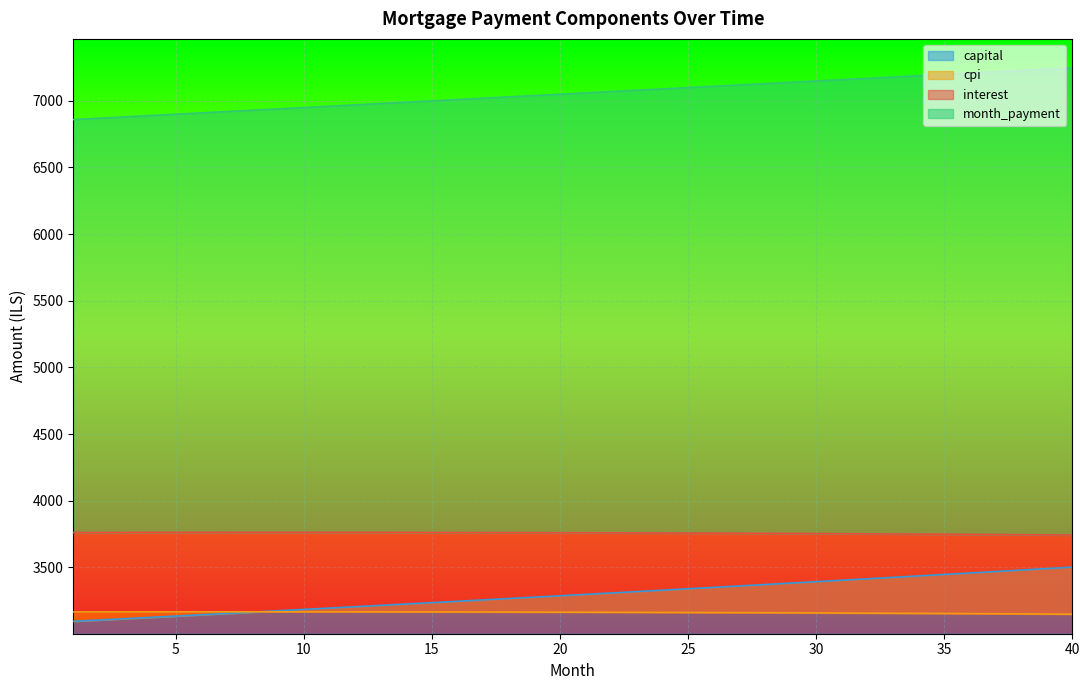

True or false: interest has a value of 5106.9 at 3.

False